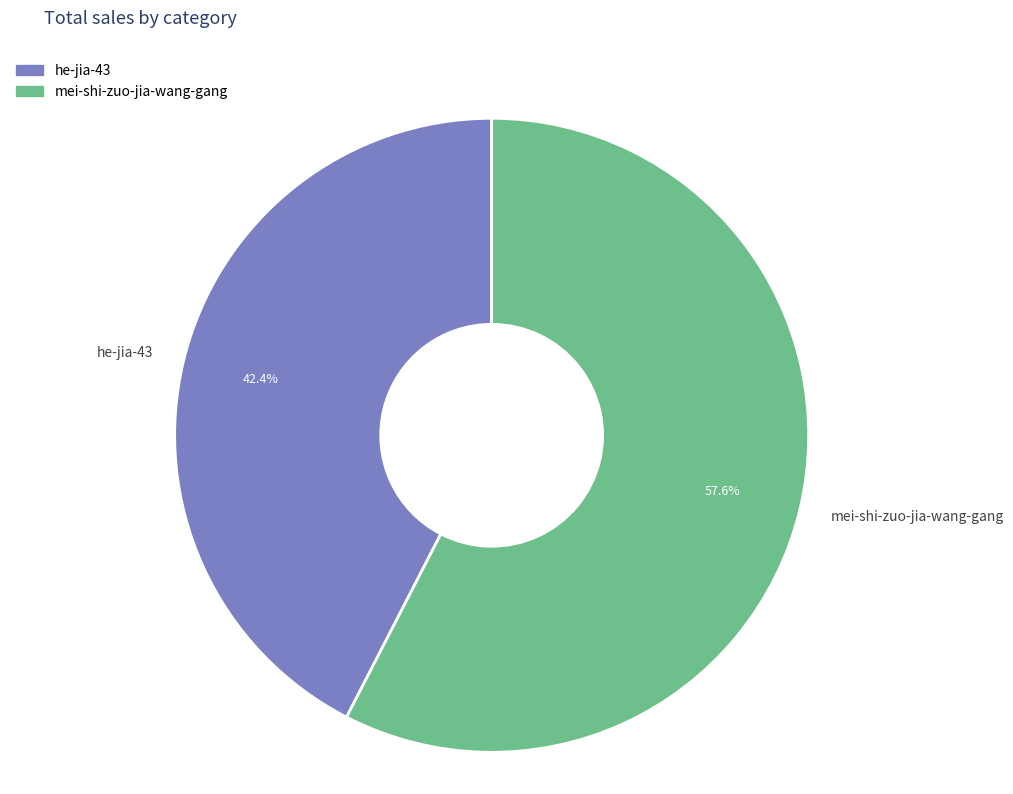

What is the smallest slice in the pie chart?

he-jia-43